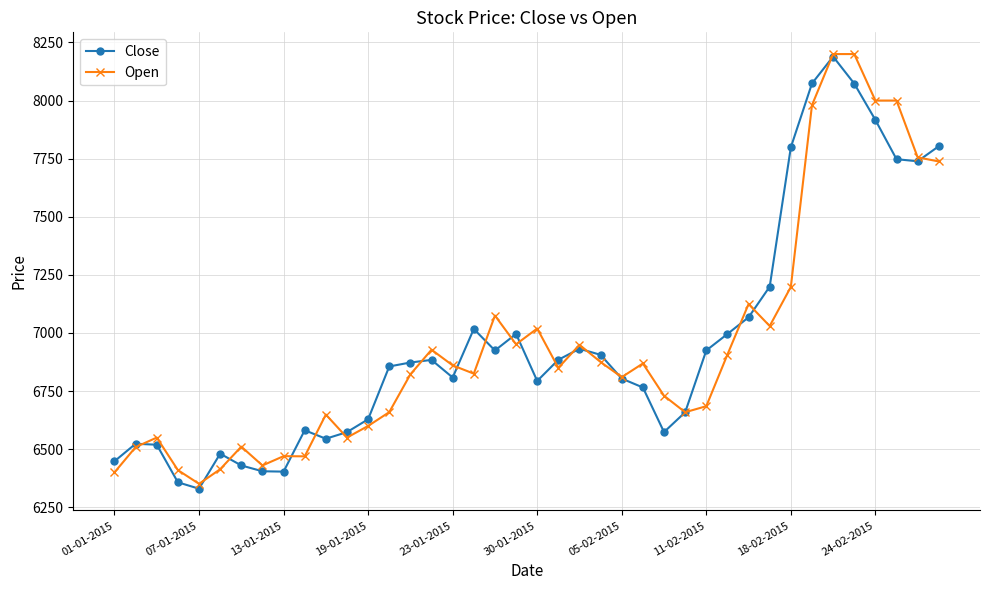

What is the sum of all Open values?

278013.4